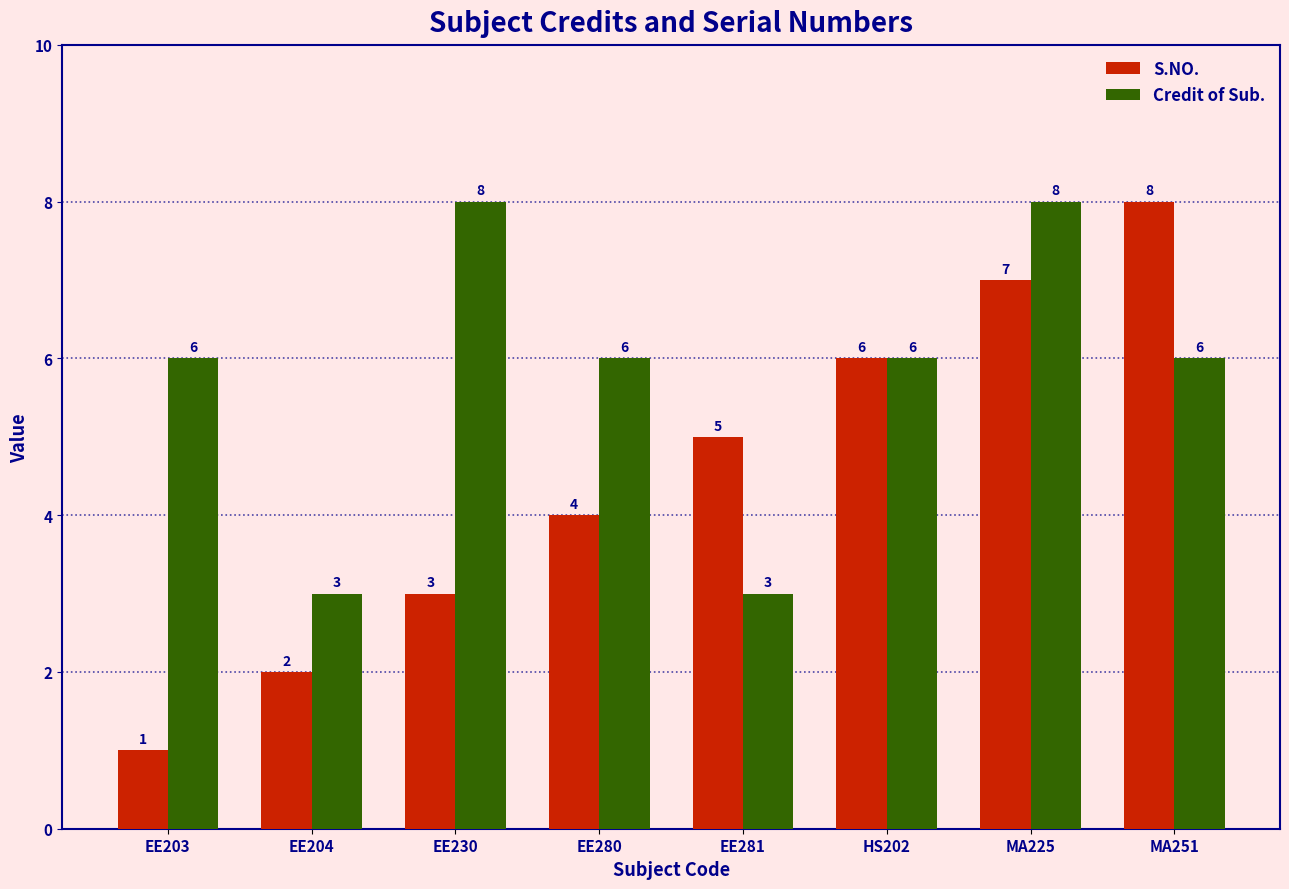

What is the value of the S.NO. bar at the 3rd from the left?

3